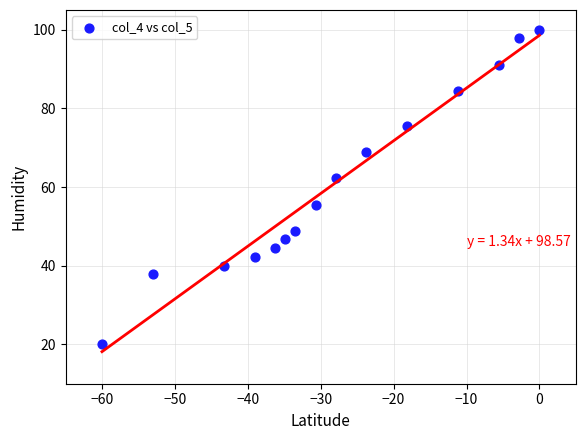

What is the range of Y values (max minus min)?

80.0